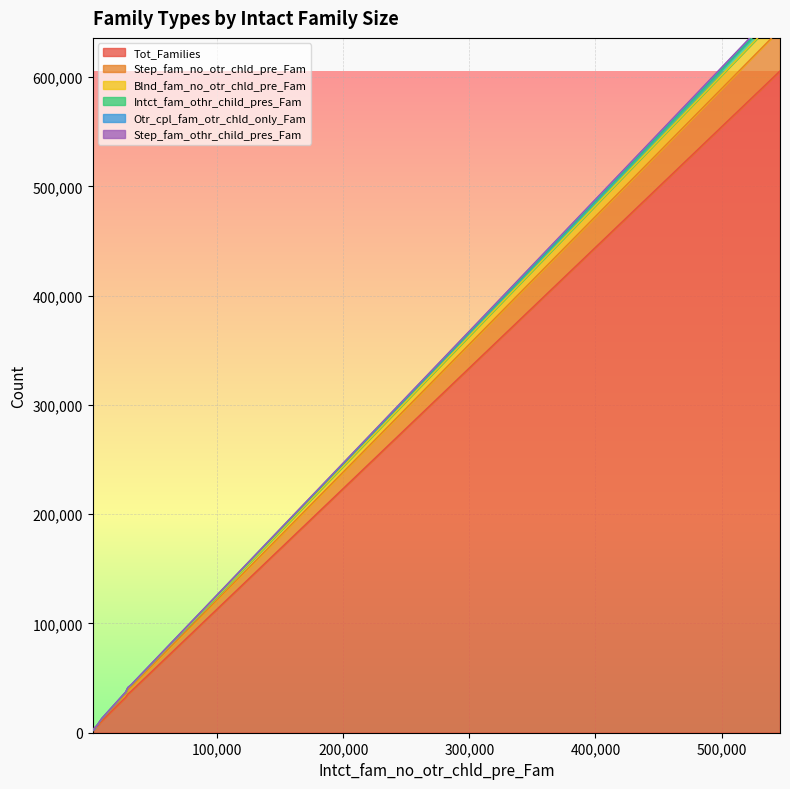

How many data points in Step_fam_no_otr_chld_pre_Fam are less than 606?

7